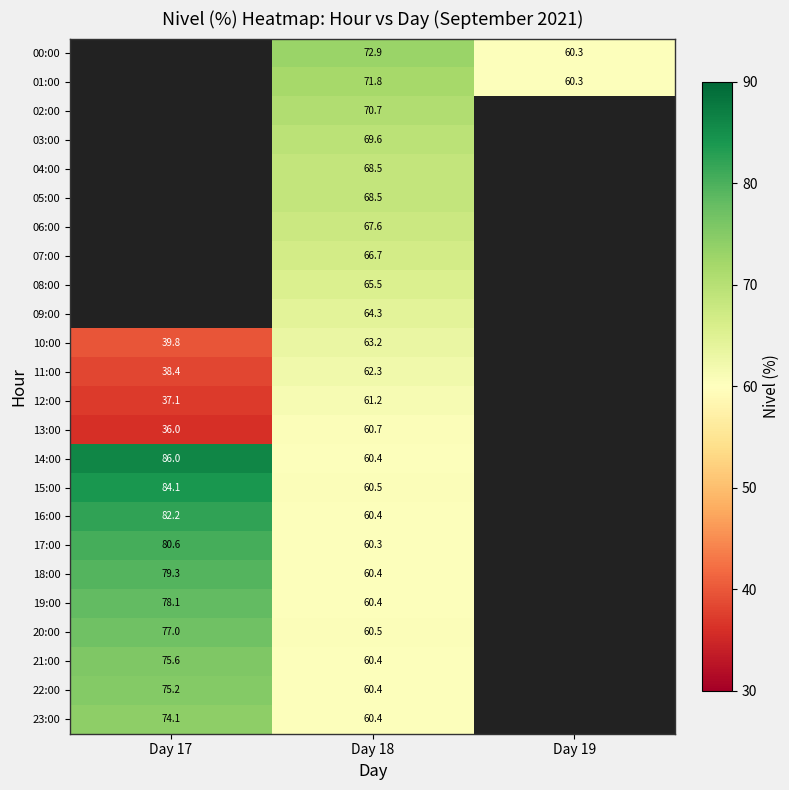

What is the minimum value for 18:00?

60.4